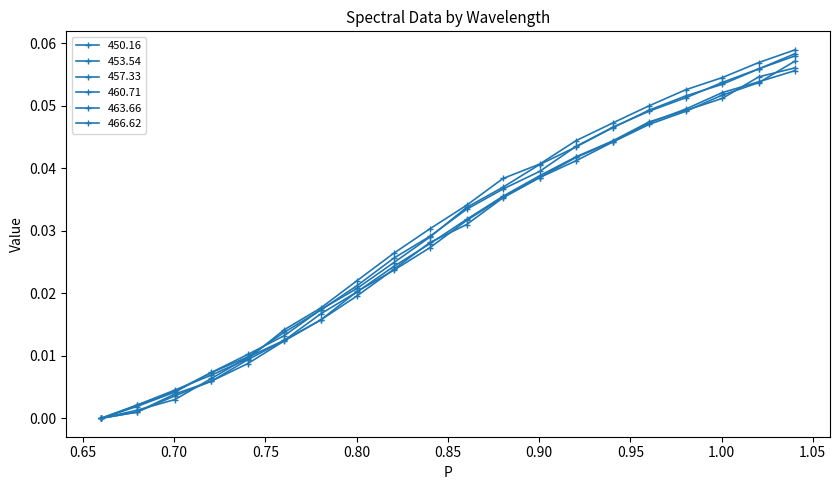

True or false: 463.66 and 457.33 intersect in this chart.

False